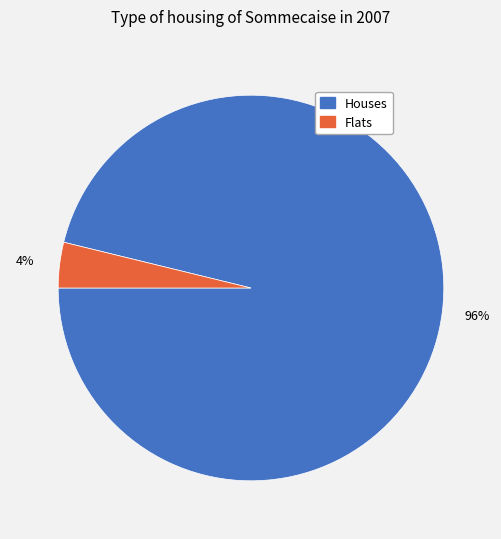

To the nearest percent, what is the difference between the largest and smallest slice percentages?

92%